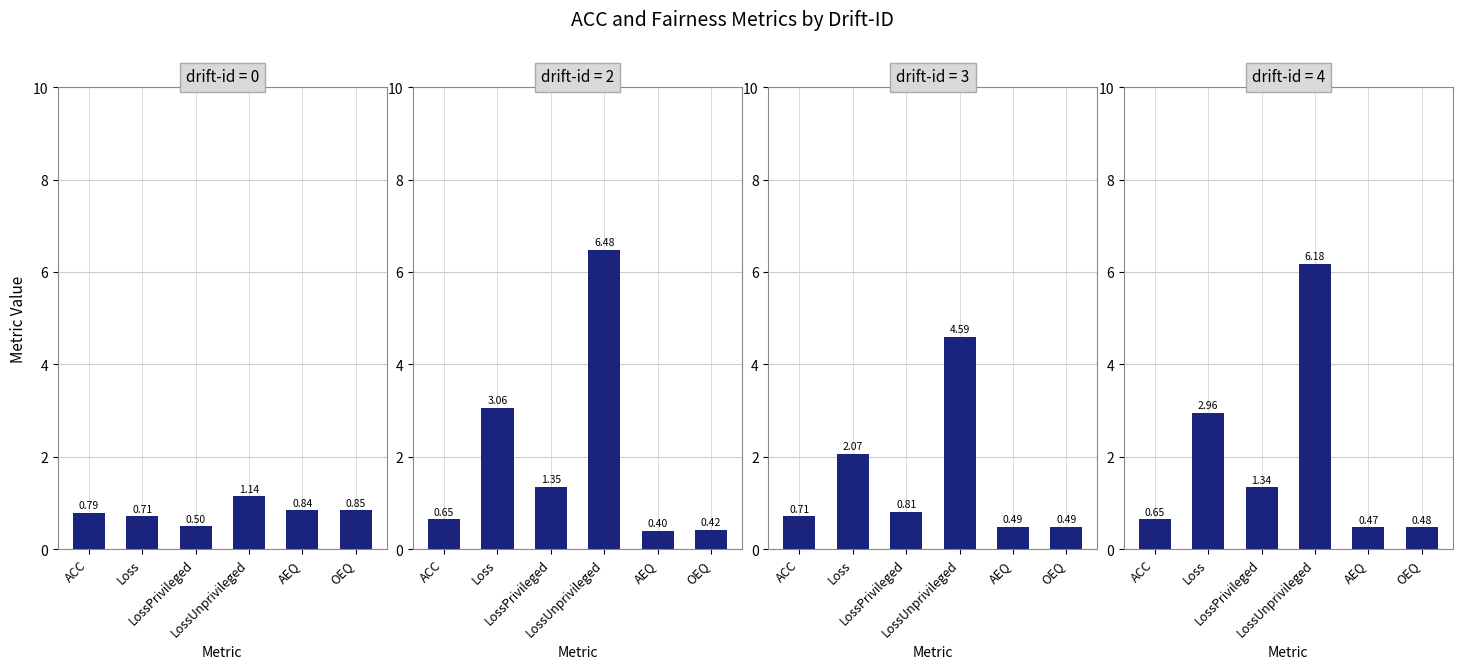

True or false: drift-id=2 has a value of 1.4 at LossPrivileged.

True